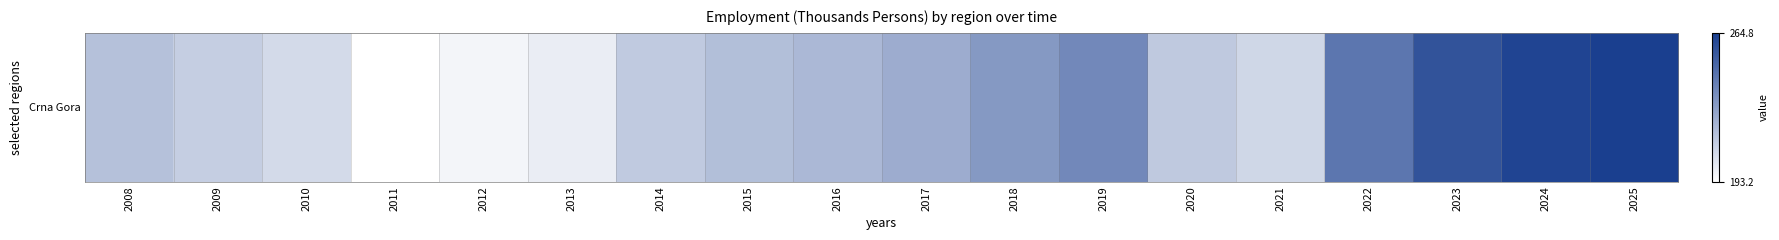

Rank the categories by value from lowest to highest.

2011, 2012, 2013, 2010, 2021, 2009, 2014, 2020, 2008, 2015, 2016, 2017, 2018, 2019, 2022, 2023, 2024, 2025